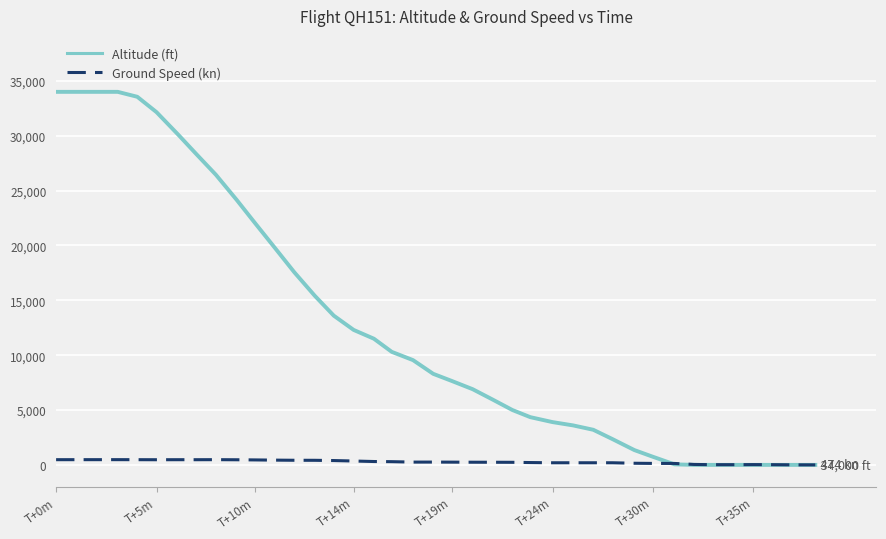

List the series in order of their peak value, highest first.

Altitude (ft), Ground Speed (kn)